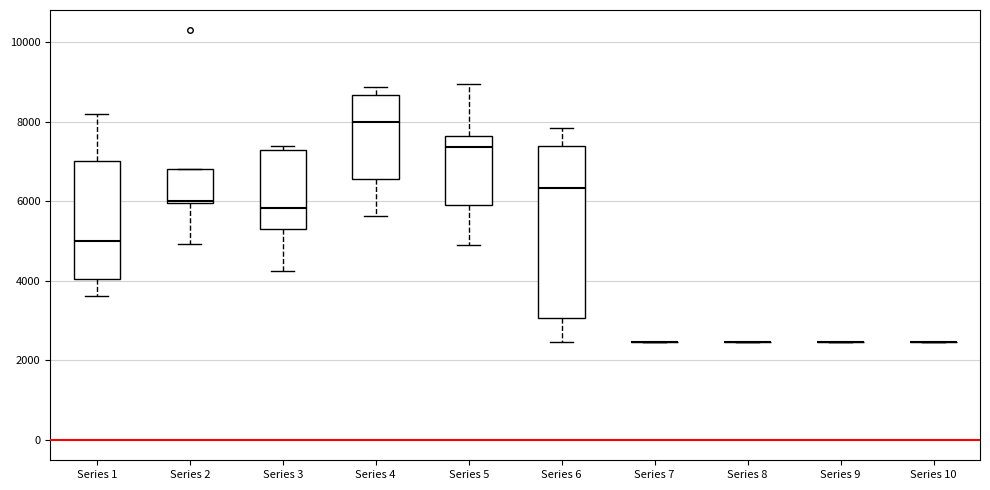

Which box is the tallest, from its lower edge to its upper edge?

Series 6